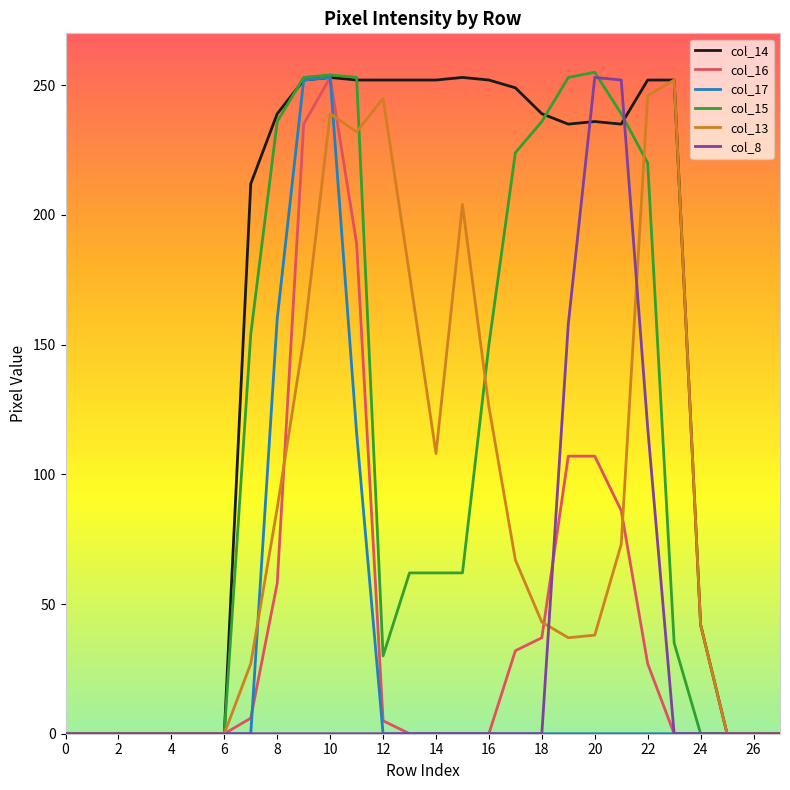

Which series has the largest total across all categories?

col_14